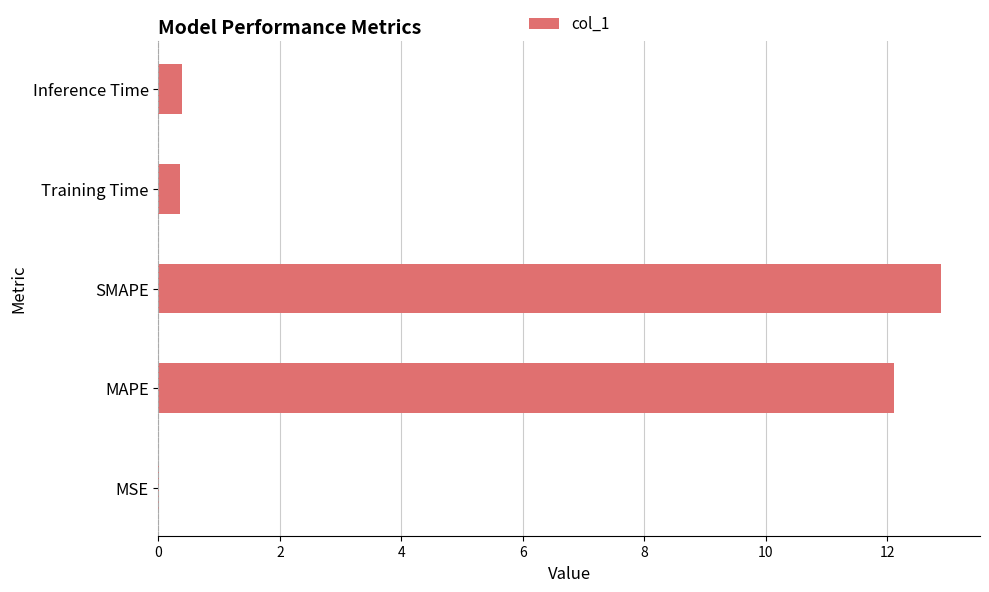

Does the chart contain stacked bars?

No